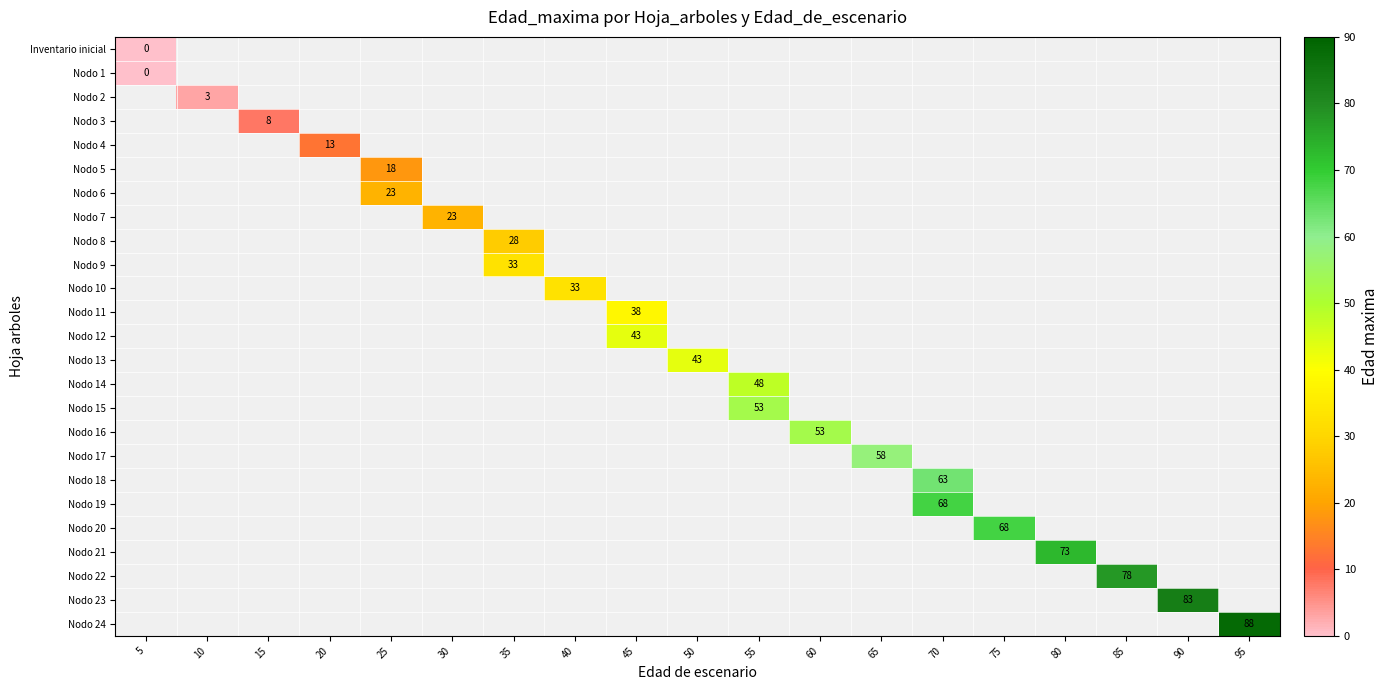

Is it true that Nodo 22 equals 29 at 85?

False